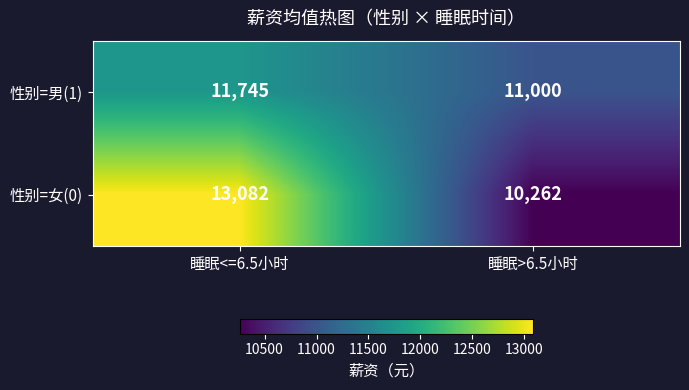

Which category has the lowest value across all series?

睡眠>6.5小时